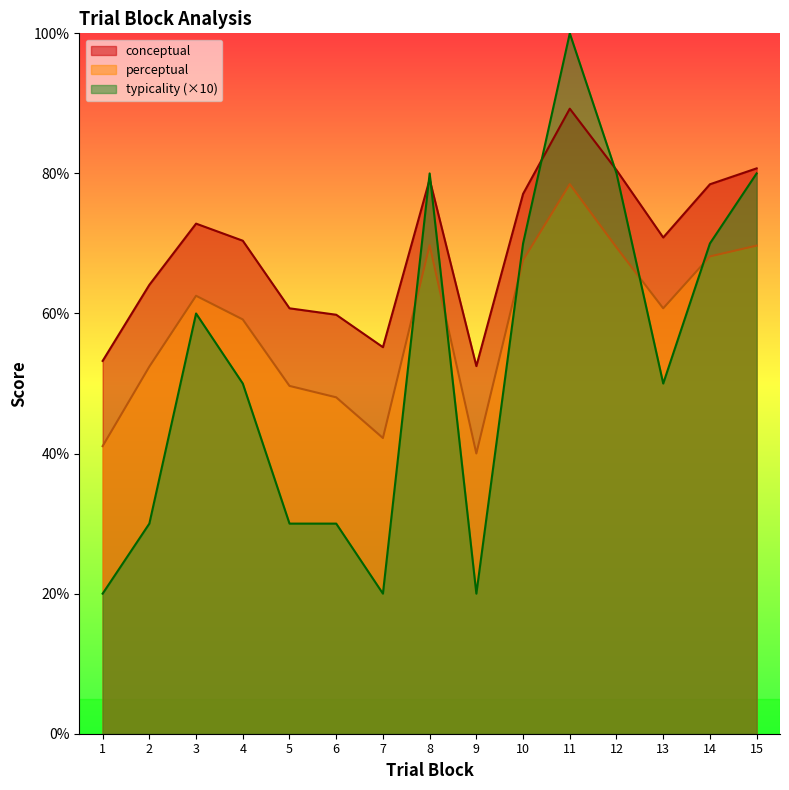

Reading right to left, extract all data points from this chart.

conceptual: 80.7	78.5	70.8	80.5	89.2	77.1	52.5	79.2	55.2	59.8	60.7	70.4	72.8	64.1	53.2
perceptual: 69.7	68.2	60.7	69.4	78.5	67.6	40.0	69.8	42.2	48.0	49.7	59.1	62.5	52.4	41.1
typicality: 80.0	70.0	50.0	80.0	100.0	70.0	20.0	80.0	20.0	30.0	30.0	50.0	60.0	30.0	20.0